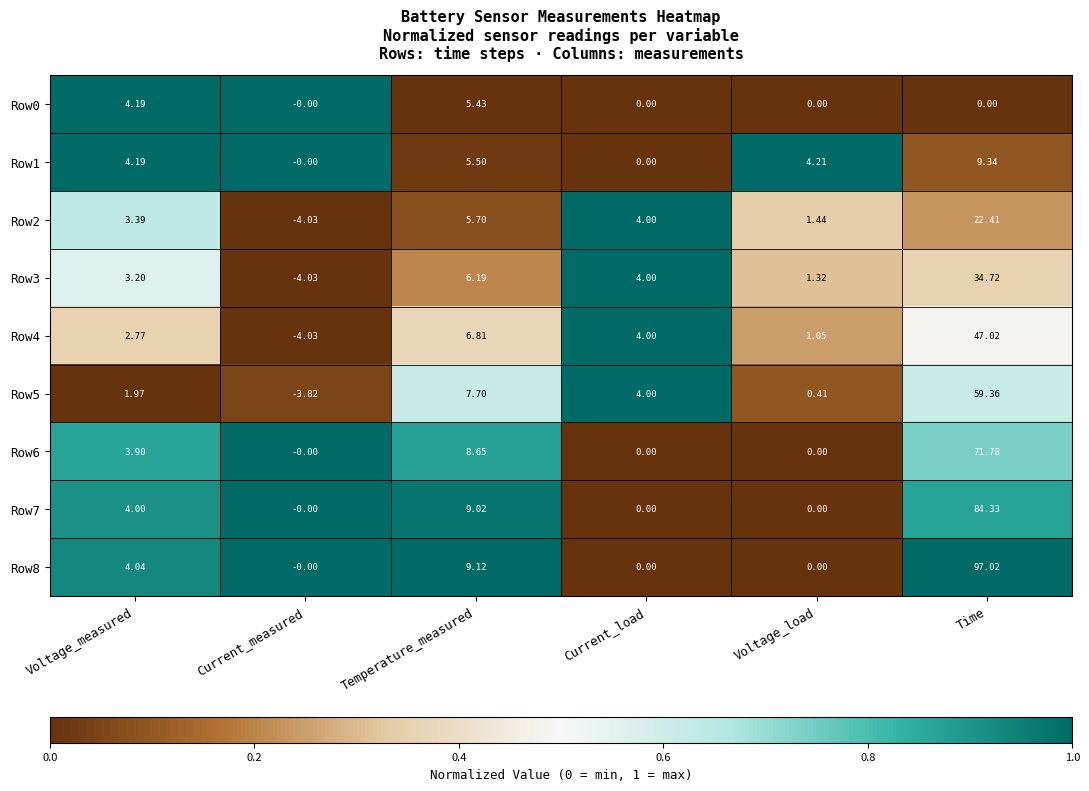

What is the total value across all series at Time?

426.0